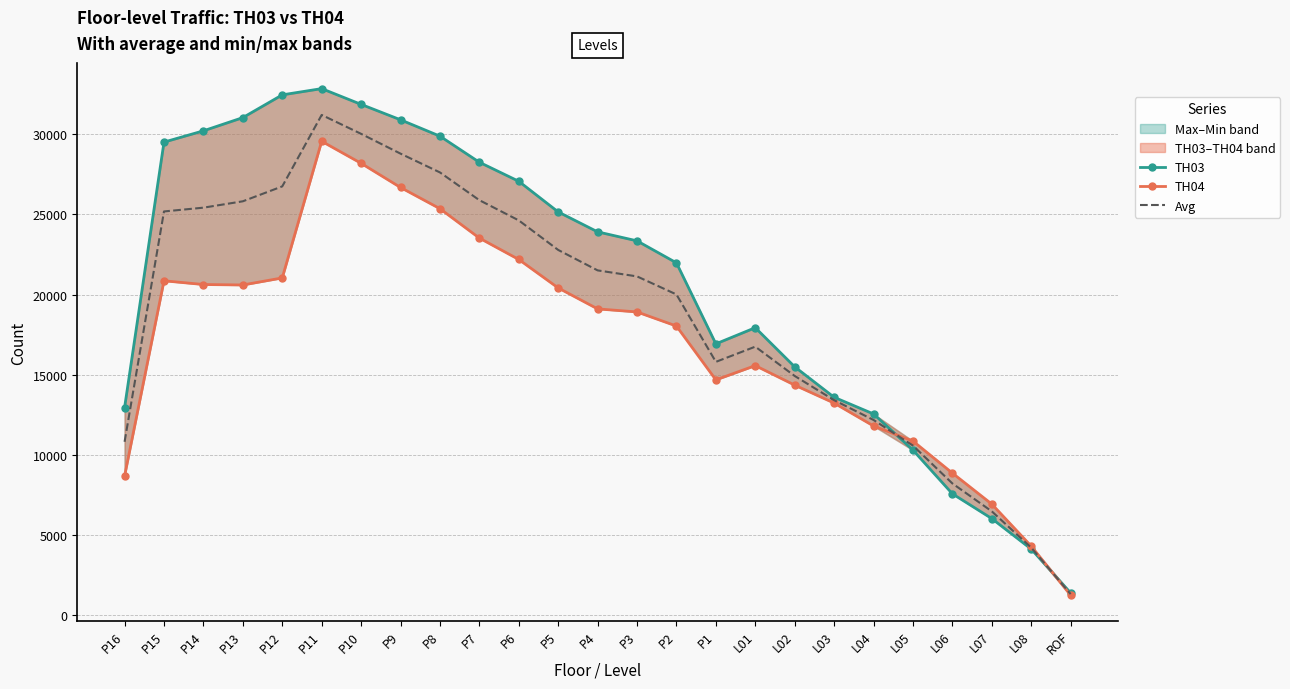

What is the average value of the TH03 series?

20689.4